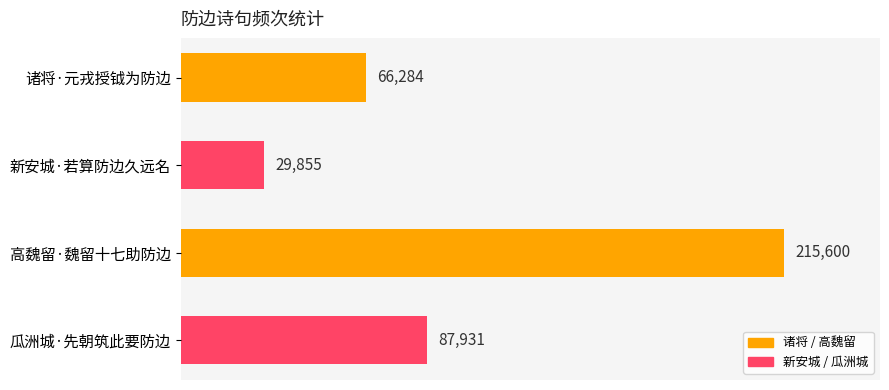

What is the label of the 3rd bar from the top?

高魏留·魏留十七助防边